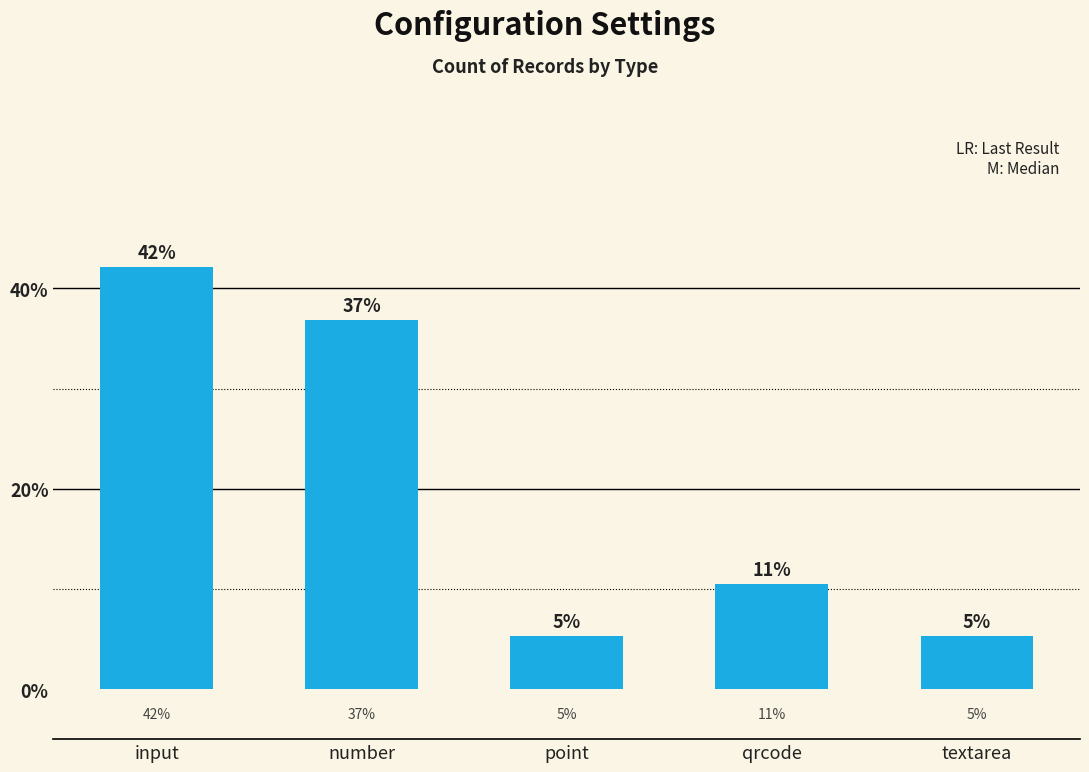

Are the bars horizontal?

No